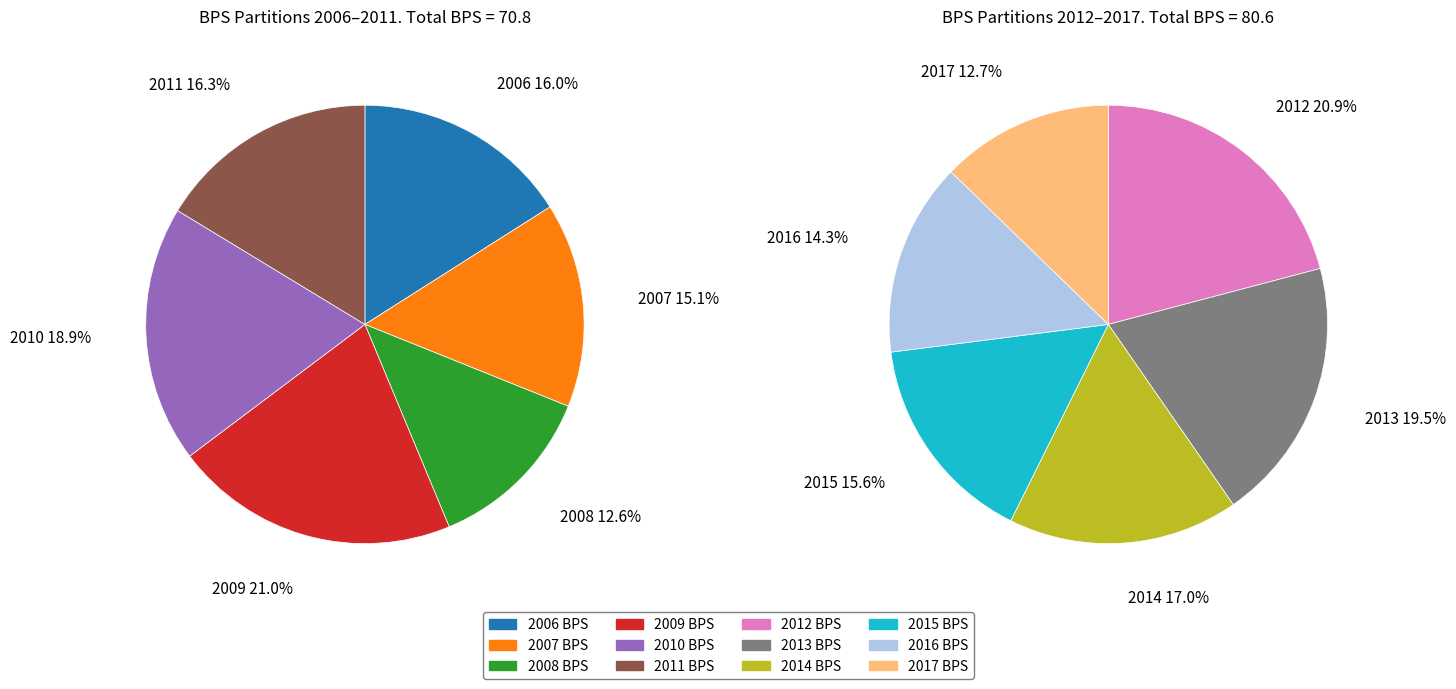

Combined, do 2013 and 2006 account for over 50%?

No